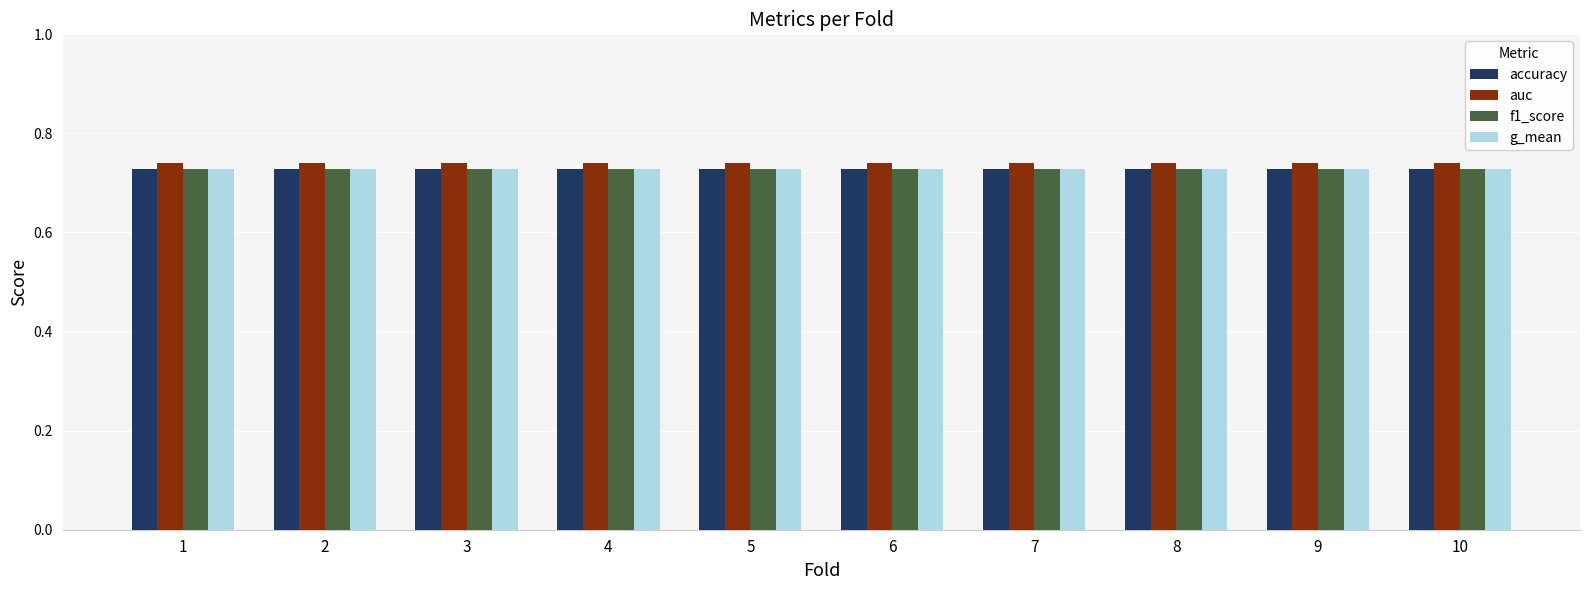

At how many categories does at least one series exceed 0?

10